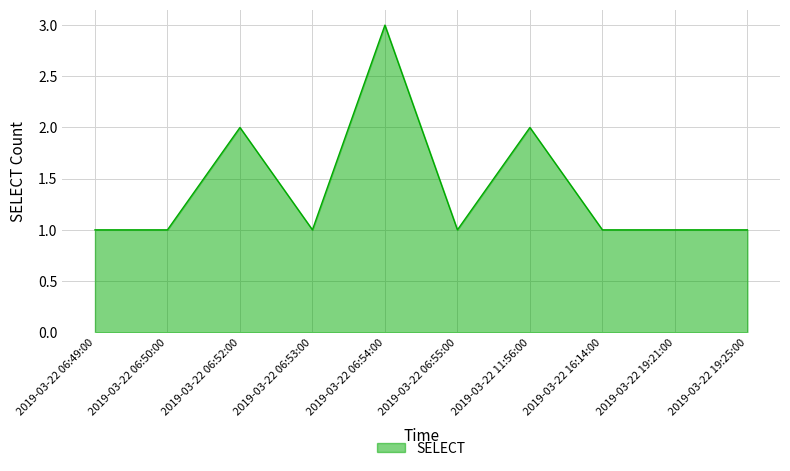

Does the chart display data point markers on the line(s)?

No